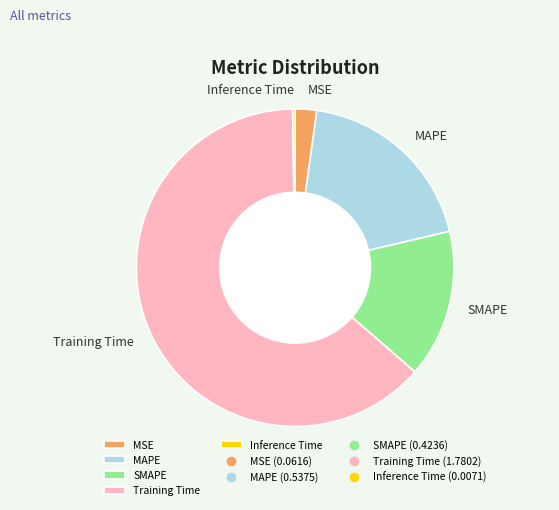

Which category has the biggest portion of the pie?

Training Time